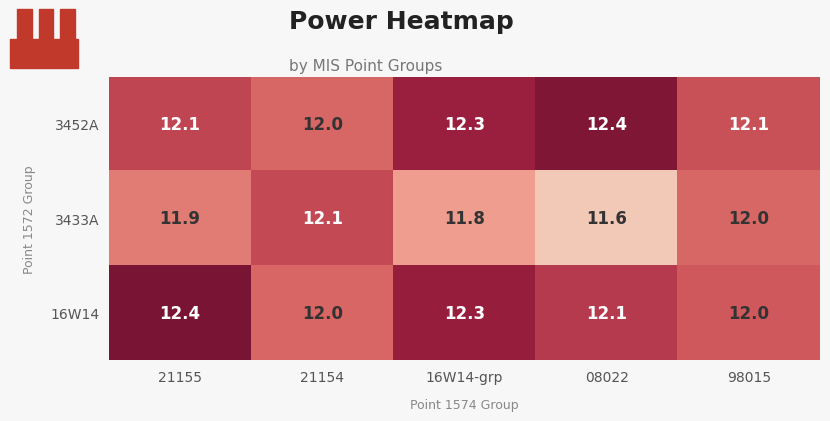

What is the approximate value of 3452A at 98015?

12.1